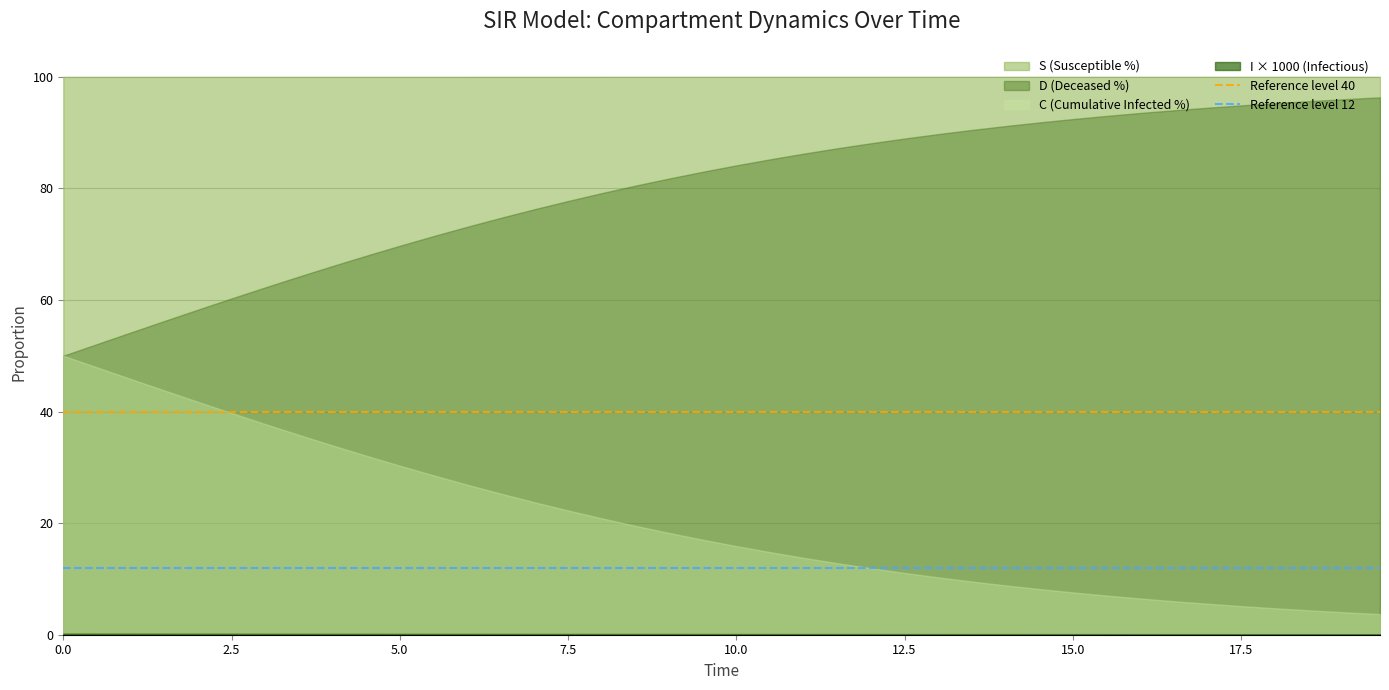

What is the maximum value for S (Susceptible %)?

100.0